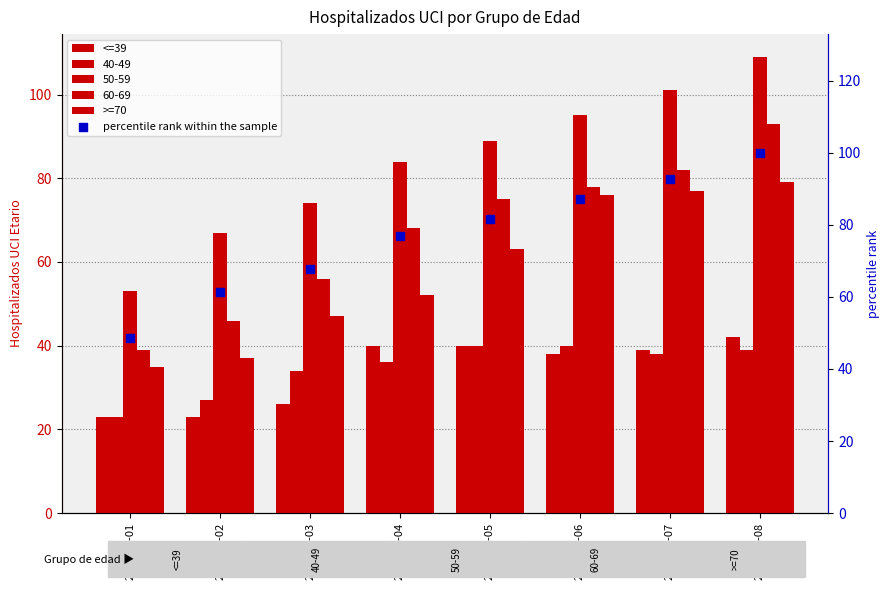

At how many categories does at least one series exceed 45?

8